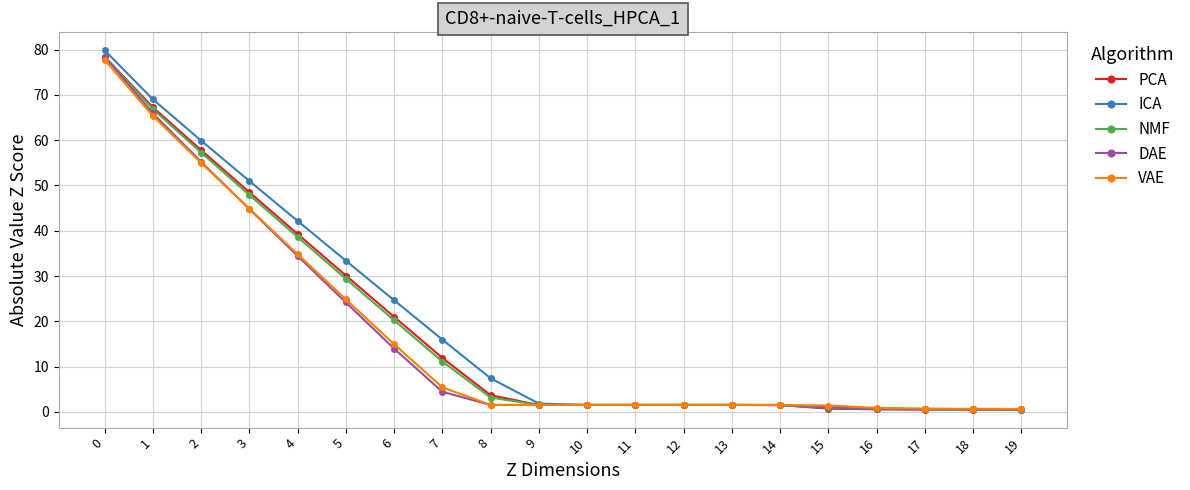

What is the value of the DAE point at the 4th from the left?

44.8